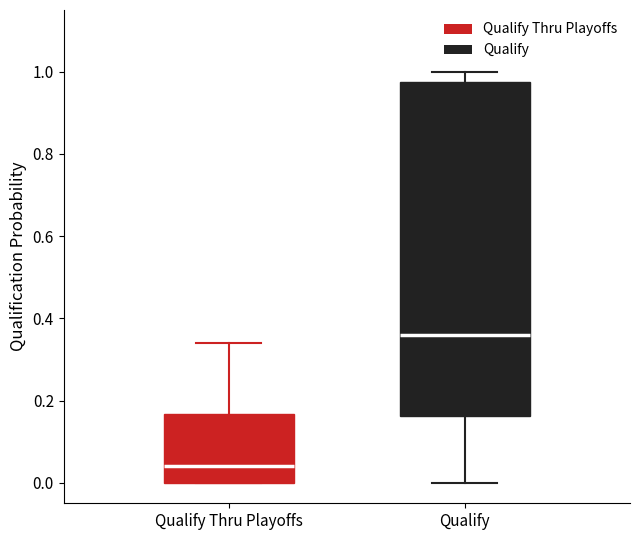

Which box is the tallest, from its lower edge to its upper edge?

Qualify